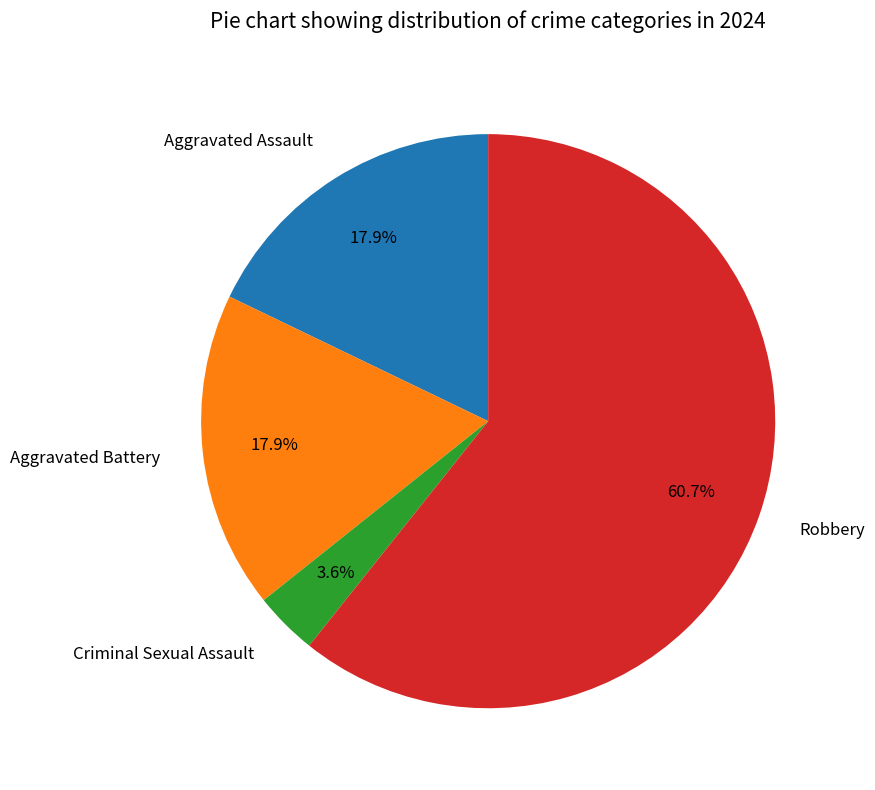

Does Aggravated Battery account for over 50% of the chart?

No